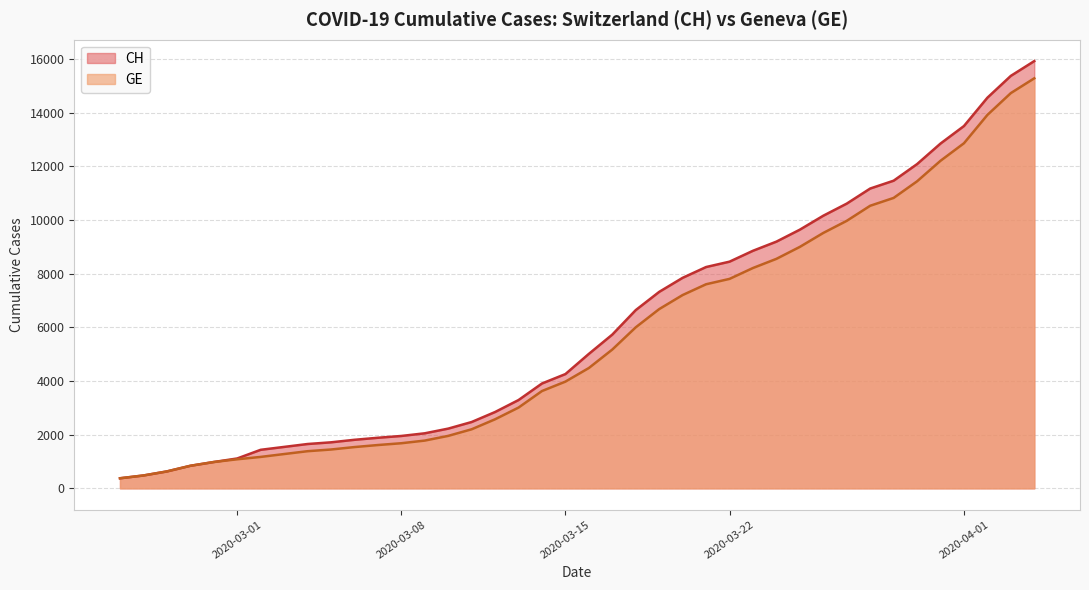

Which category has the highest value across all series?

2020-04-04